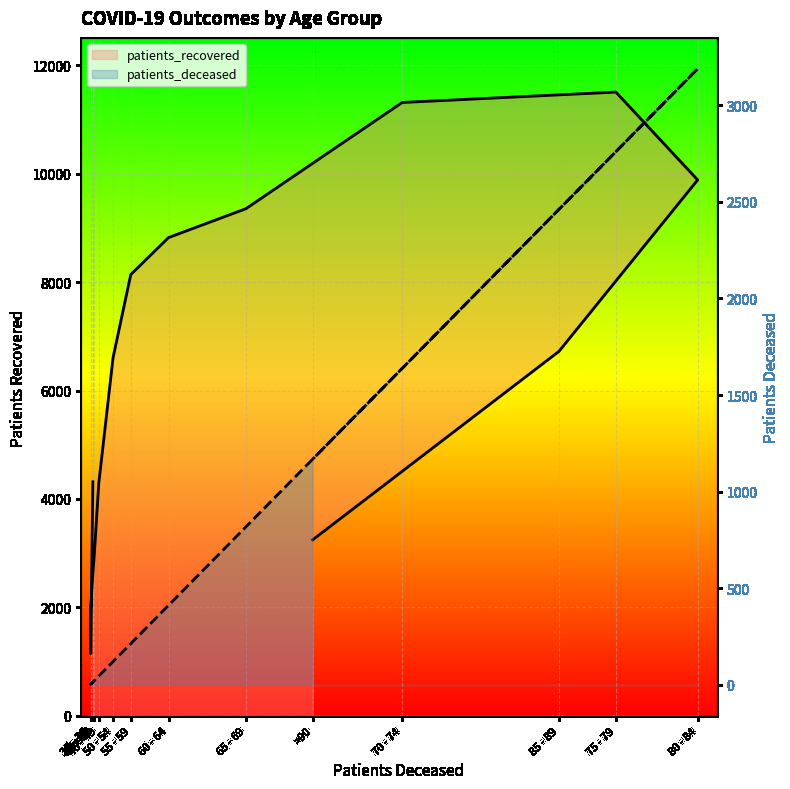

What is the value of the patients_recovered point at the 6th from the left?

2989